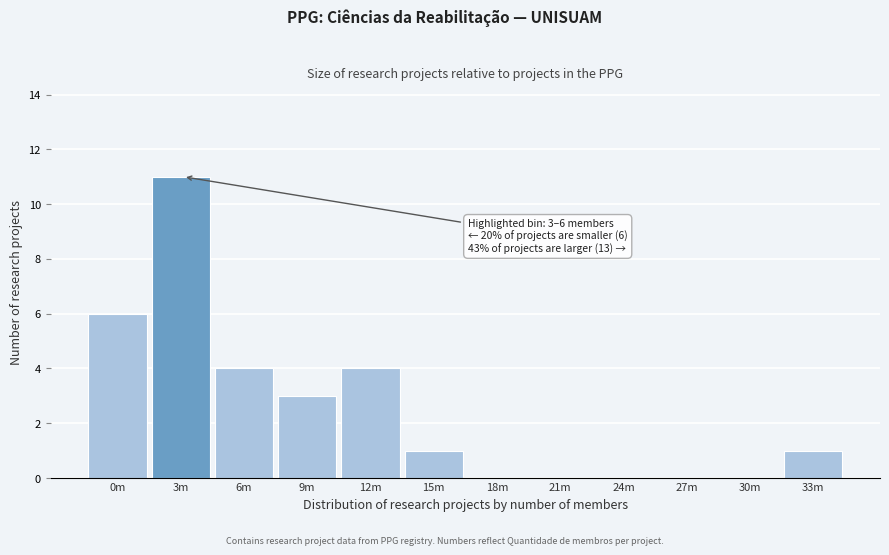

Reading left to right, list all the values displayed in this chart.

0m=6	3m=11	6m=4	9m=3	12m=4	15m=1	18m=0	21m=0	24m=0	27m=0	30m=0	33m=1